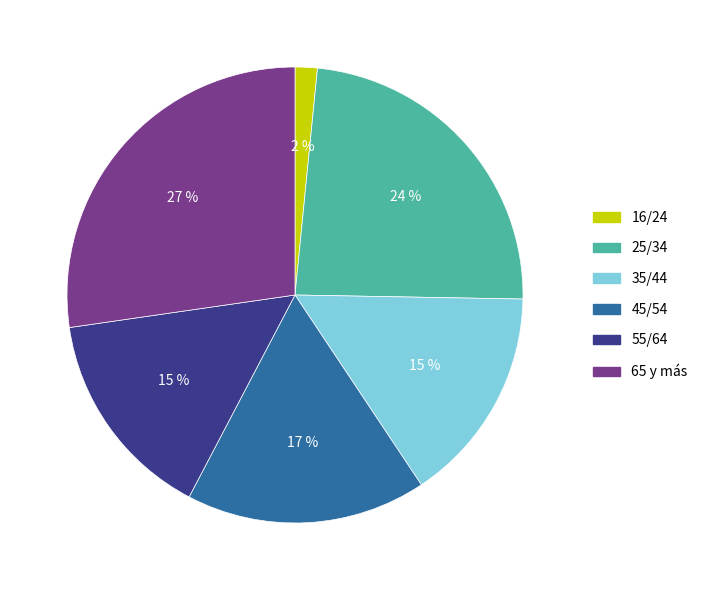

Is there a majority slice in this chart?

No